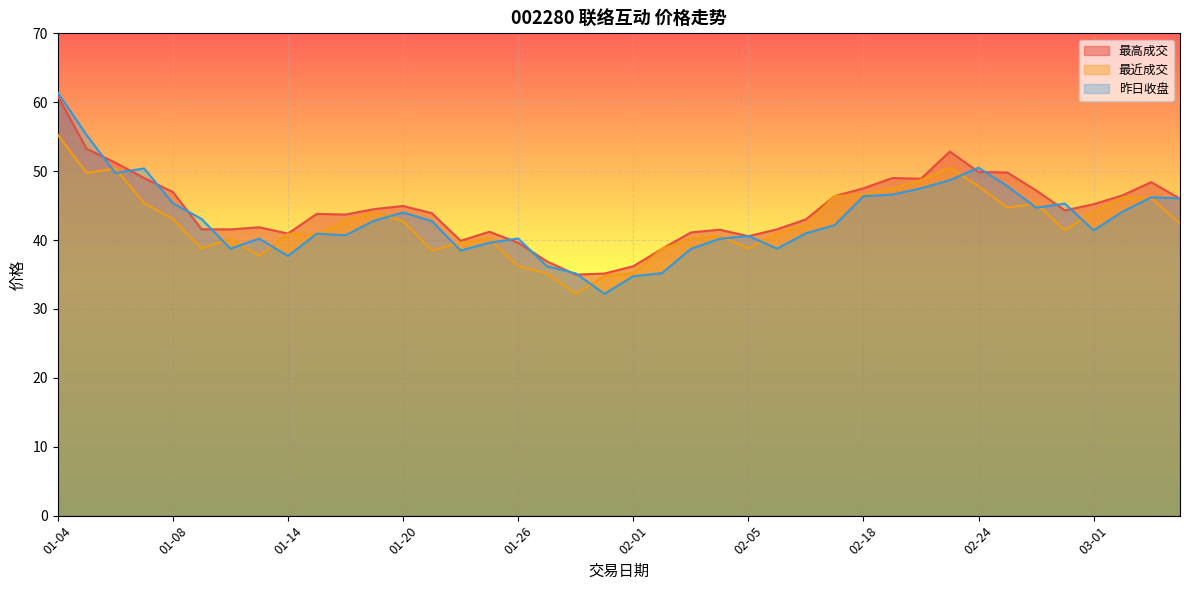

At which category does the chart reach its peak across all series?

01-04